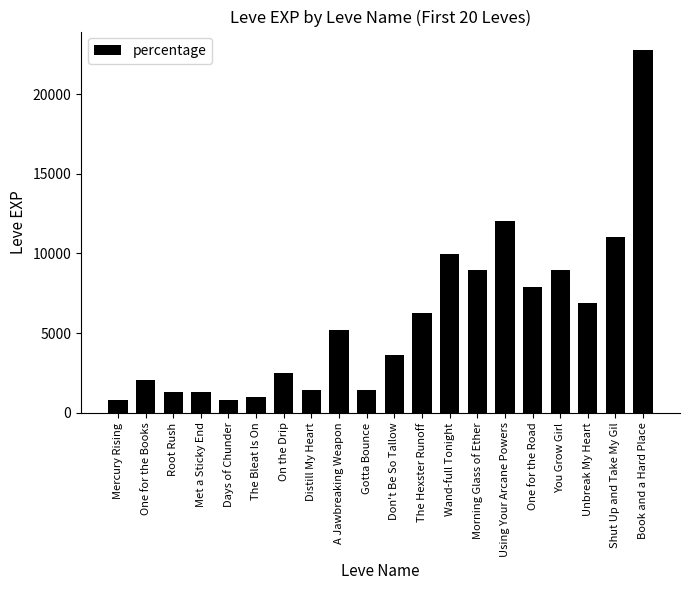

True or false: the data shows 2364 at Met a Sticky End.

False